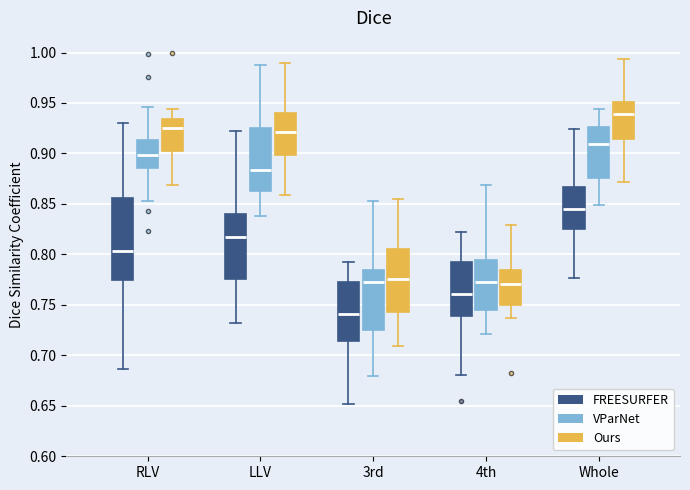

Reading left to right, transcribe this box plot: for each box, give where its median line is, the range the box spans, and where its two whiskers end, as read against the y-axis. The values are not printed on the chart, so give them approximately, as read against the axis.

RLV (FREESURFER): median 0.805, box 0.775 to 0.855, whiskers 0.685 to 0.930
RLV (VParNet): median 0.900, box 0.885 to 0.915, whiskers 0.855 to 0.945
RLV (Ours): median 0.925, box 0.900 to 0.935, whiskers 0.870 to 0.945
LLV (FREESURFER): median 0.815, box 0.775 to 0.840, whiskers 0.730 to 0.925
LLV (VParNet): median 0.885, box 0.865 to 0.925, whiskers 0.840 to 0.990
LLV (Ours): median 0.920, box 0.900 to 0.940, whiskers 0.860 to 0.990
3rd (FREESURFER): median 0.740, box 0.715 to 0.770, whiskers 0.650 to 0.795
3rd (VParNet): median 0.775, box 0.725 to 0.785, whiskers 0.680 to 0.855
3rd (Ours): median 0.775, box 0.745 to 0.805, whiskers 0.710 to 0.855
4th (FREESURFER): median 0.760, box 0.740 to 0.795, whiskers 0.680 to 0.825
4th (VParNet): median 0.770, box 0.745 to 0.795, whiskers 0.720 to 0.870
4th (Ours): median 0.770, box 0.750 to 0.785, whiskers 0.735 to 0.830
Whole (FREESURFER): median 0.845, box 0.825 to 0.865, whiskers 0.775 to 0.925
Whole (VParNet): median 0.910, box 0.875 to 0.925, whiskers 0.850 to 0.945
Whole (Ours): median 0.940, box 0.915 to 0.950, whiskers 0.870 to 0.995